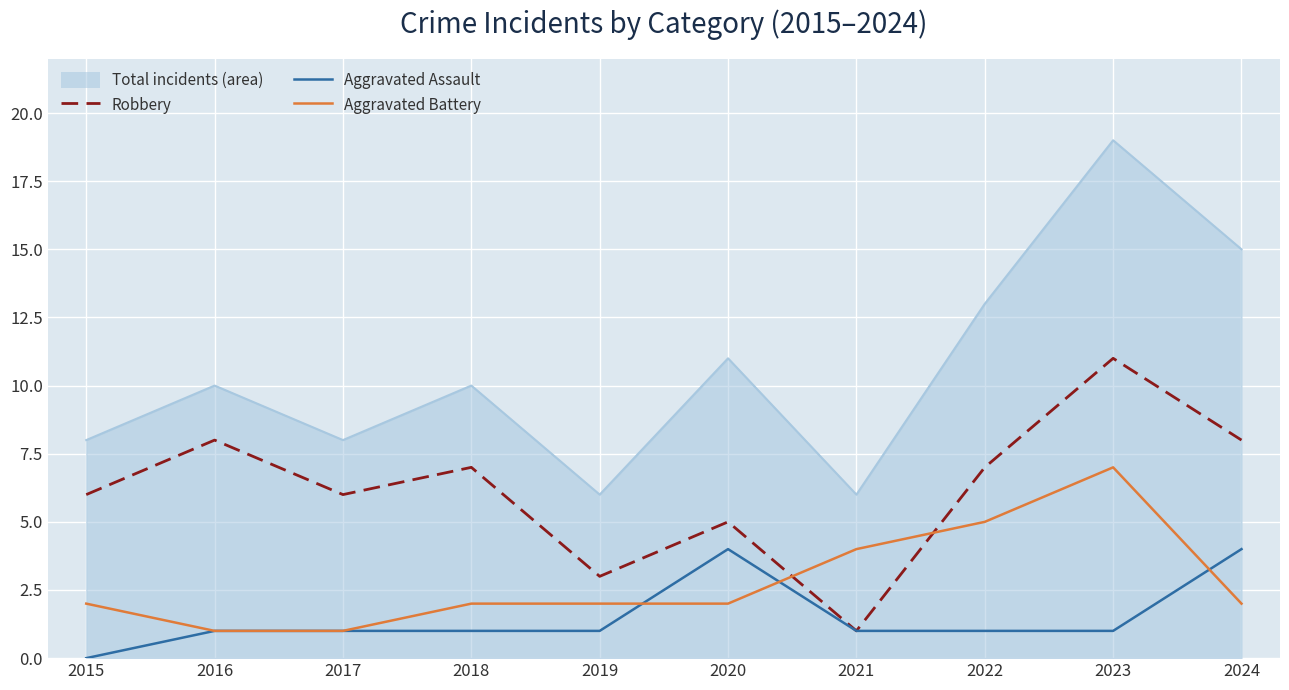

What is the total value across all series at 2015?

16